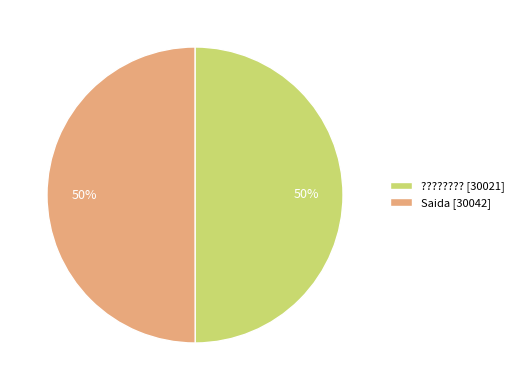

To the nearest percent, what portion does Saida represent?

50%